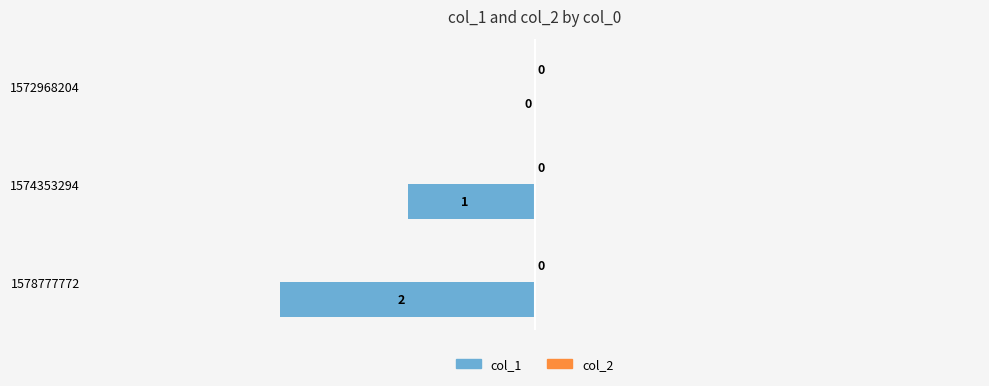

True or false: the data shows -2 at 1574353294.

False